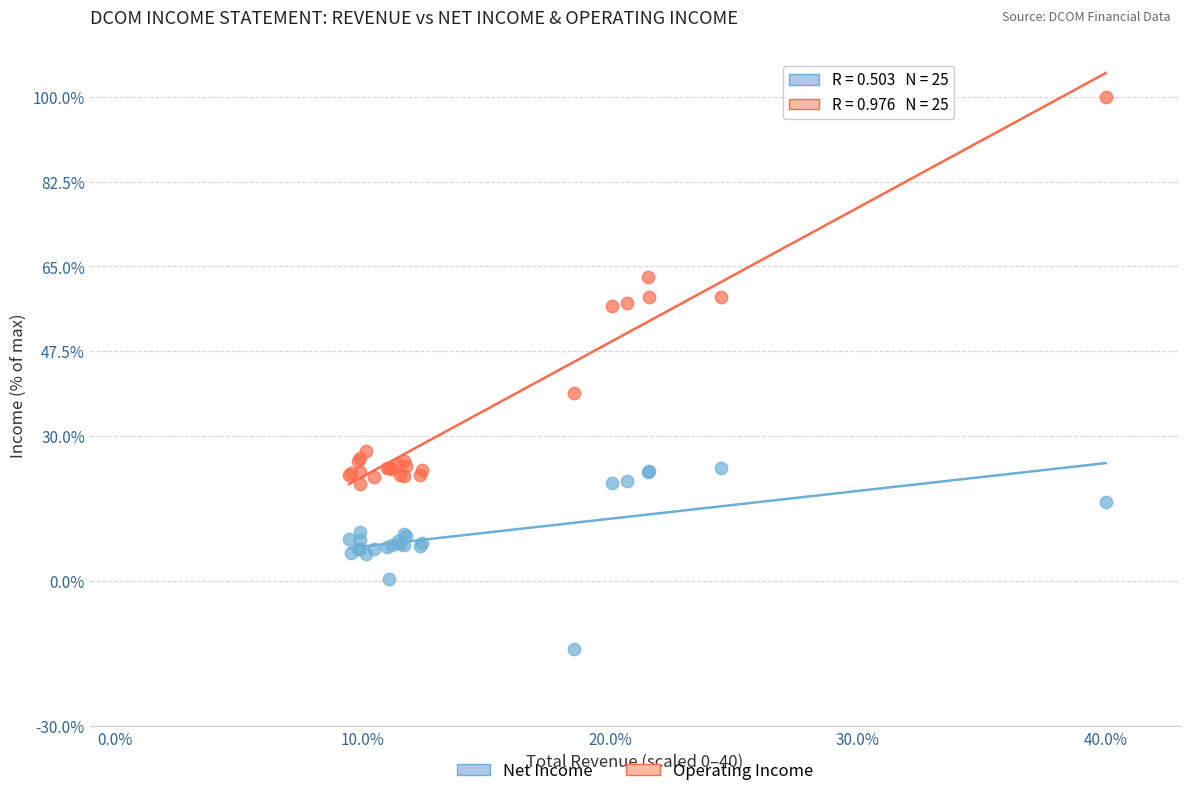

Across all series, what Y value is closest to 42?

38.9